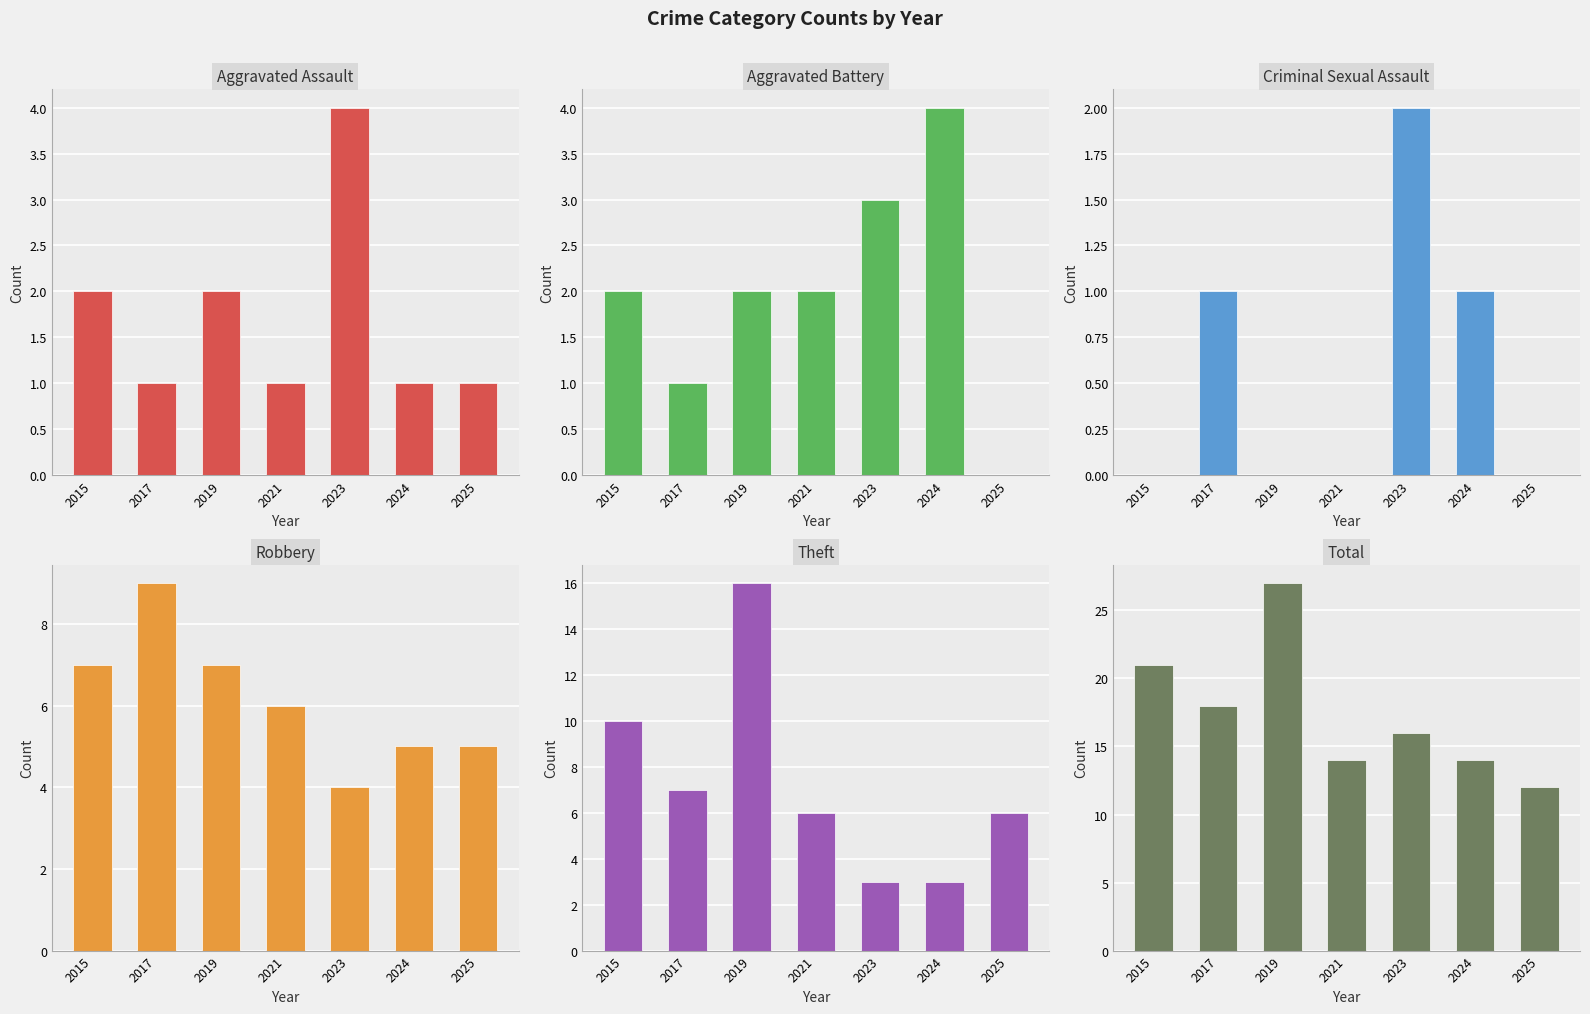

How many bars are there in total?

42